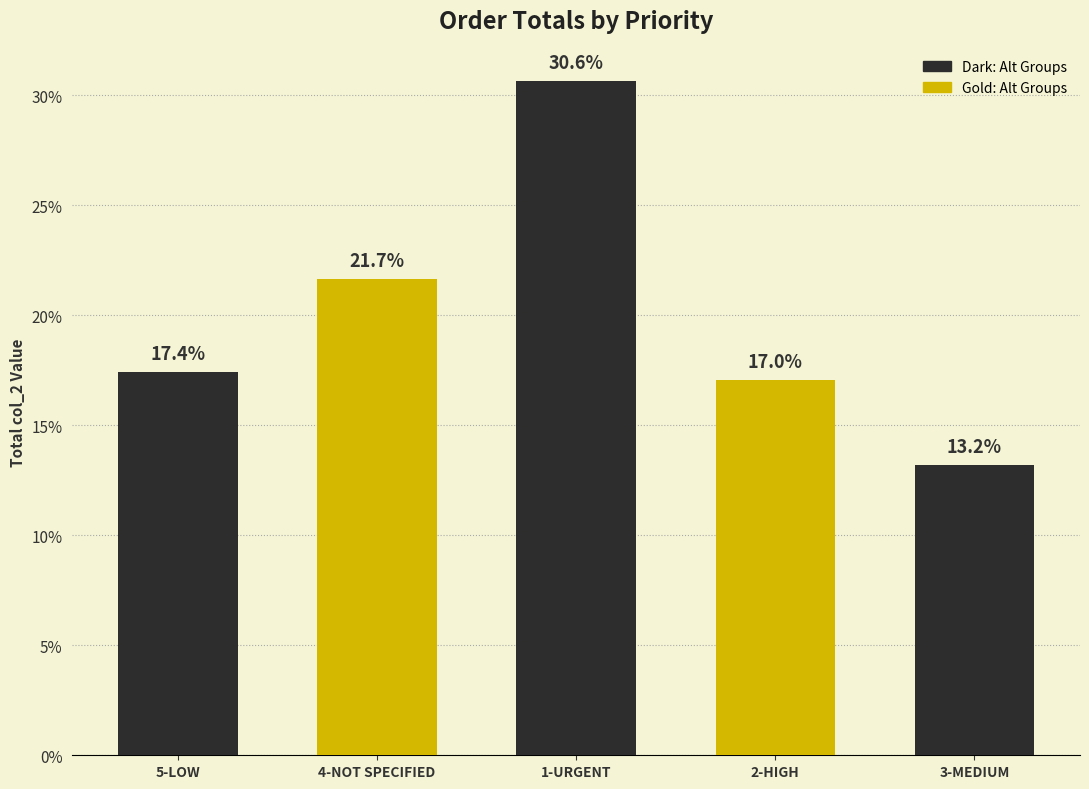

What is the label of the 3rd bar from the right?

1-URGENT